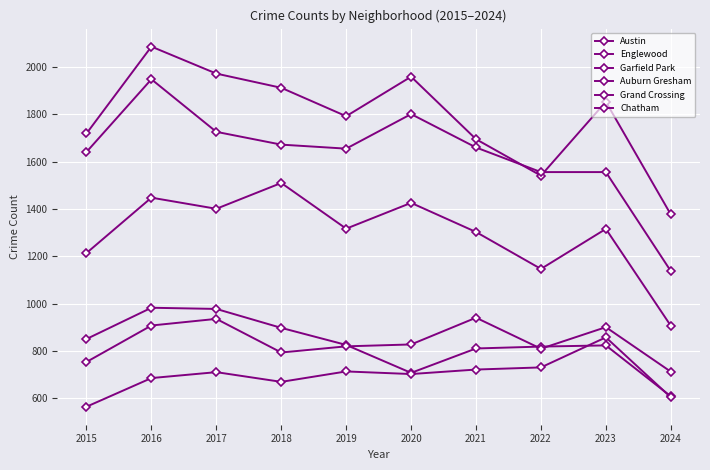

Which series has the widest spread of values?

Englewood